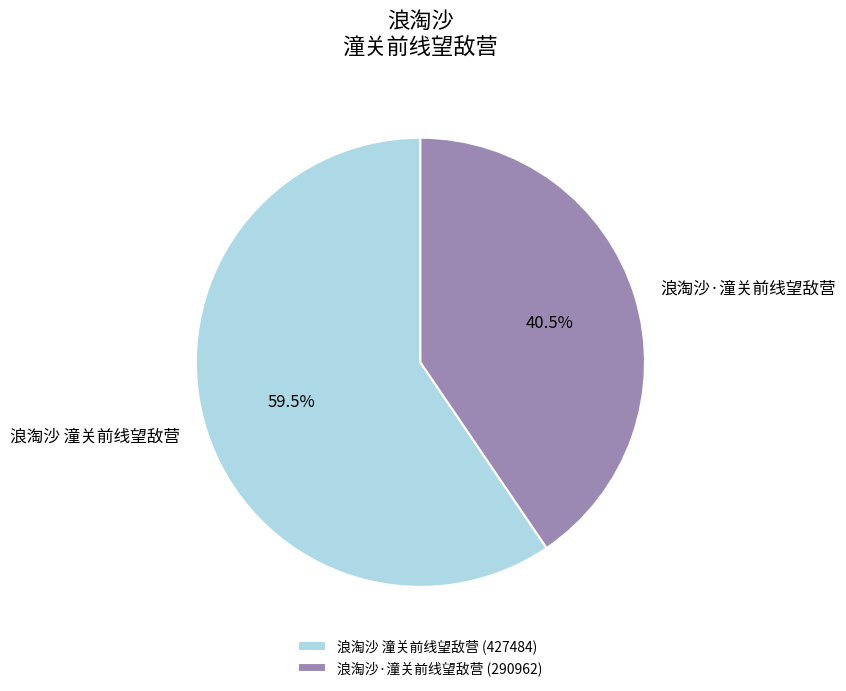

To the nearest percent, what is the difference between the largest and smallest slice percentages?

19%